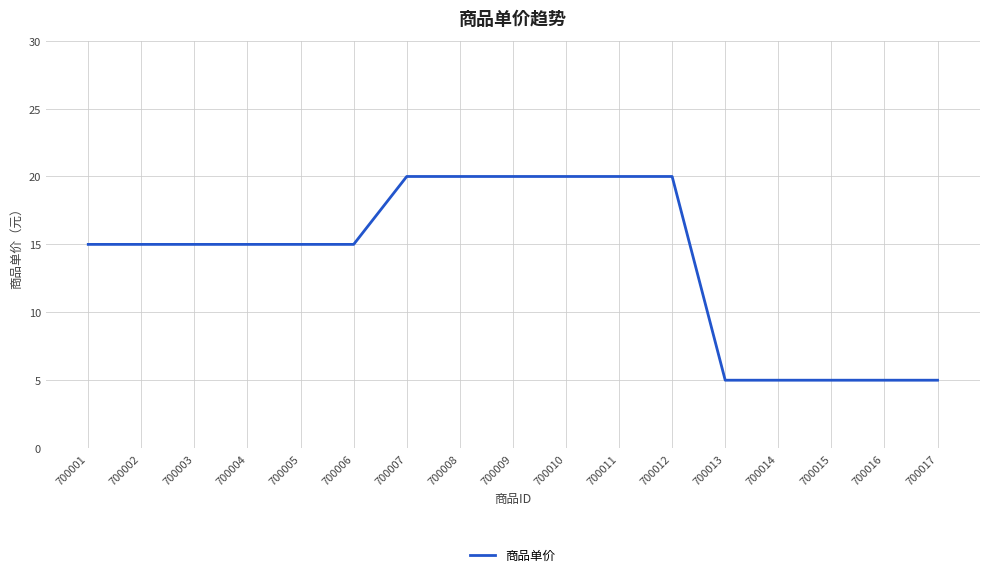

Is this an area chart (filled region under the line)?

No